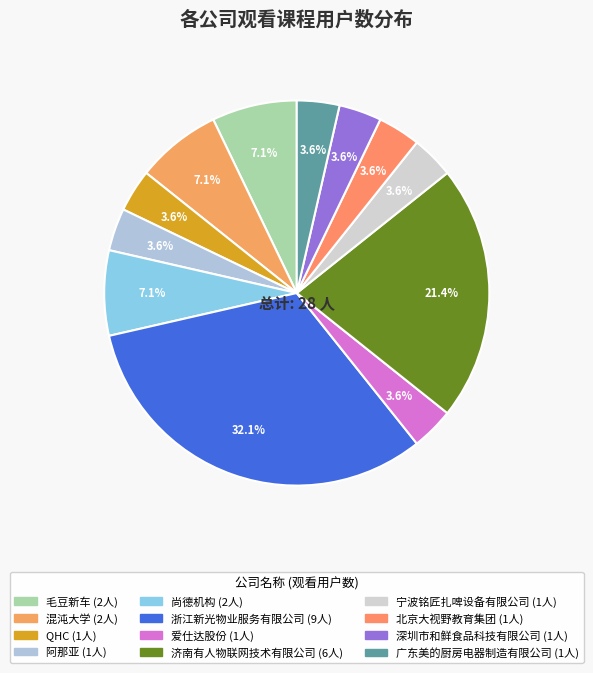

Rank the categories by value from highest to lowest.

浙江新光物业服务有限公司, 济南有人物联网技术有限公司, 毛豆新车, 混沌大学, 尚德机构, QHC, 阿那亚, 爱仕达股份, 宁波铭匠扎啤设备有限公司, 北京大视野教育集团, 深圳市和鲜食品科技有限公司, 广东美的厨房电器制造有限公司